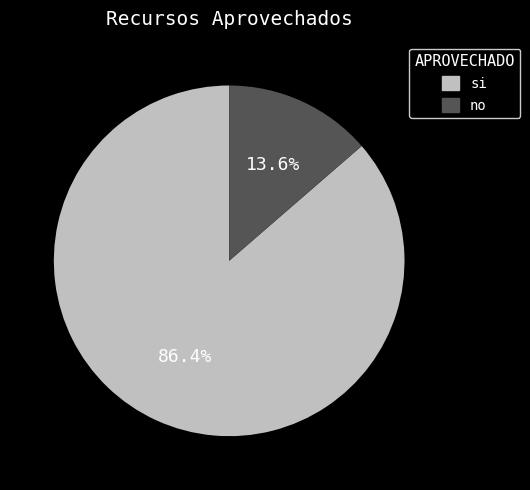

Is there any slice that represents more than half of the pie?

Yes